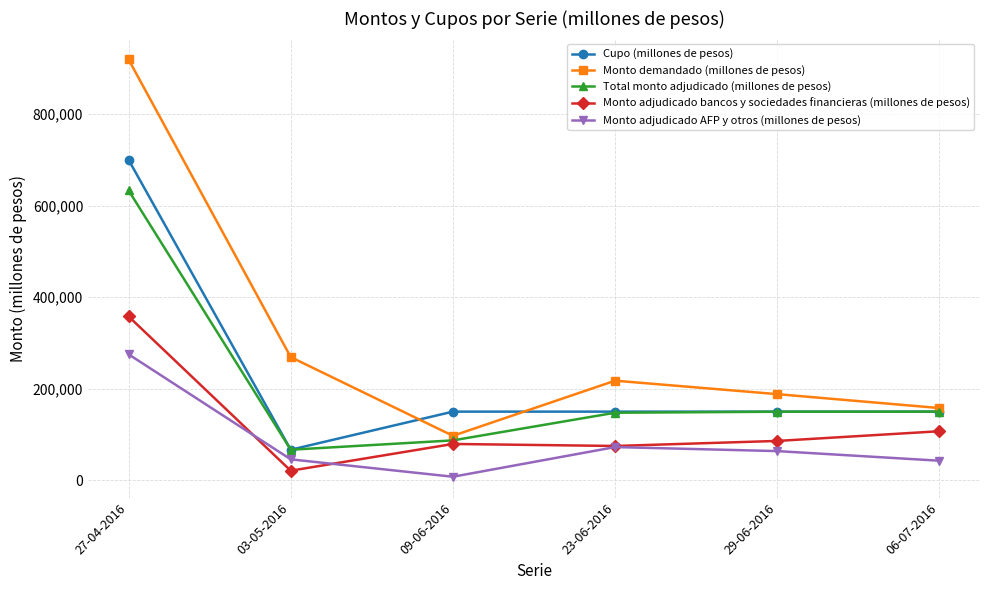

What are all the series names shown in the legend?

Cupo (millones de pesos), Monto demandado (millones de pesos), Total monto adjudicado (millones de pesos), Monto adjudicado bancos y sociedades financieras (millones de pesos), Monto adjudicado AFP y otros (millones de pesos)